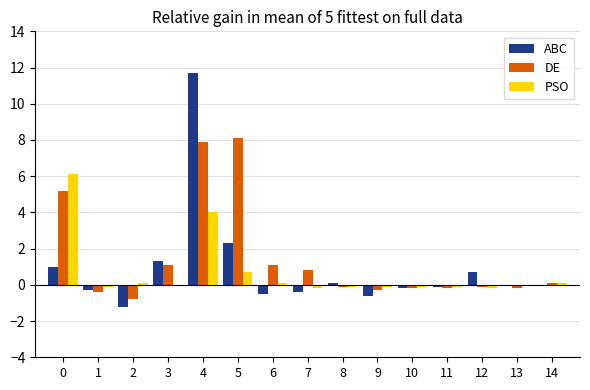

Is the value of ABC at 5 greater than the value of PSO at 11?

Yes